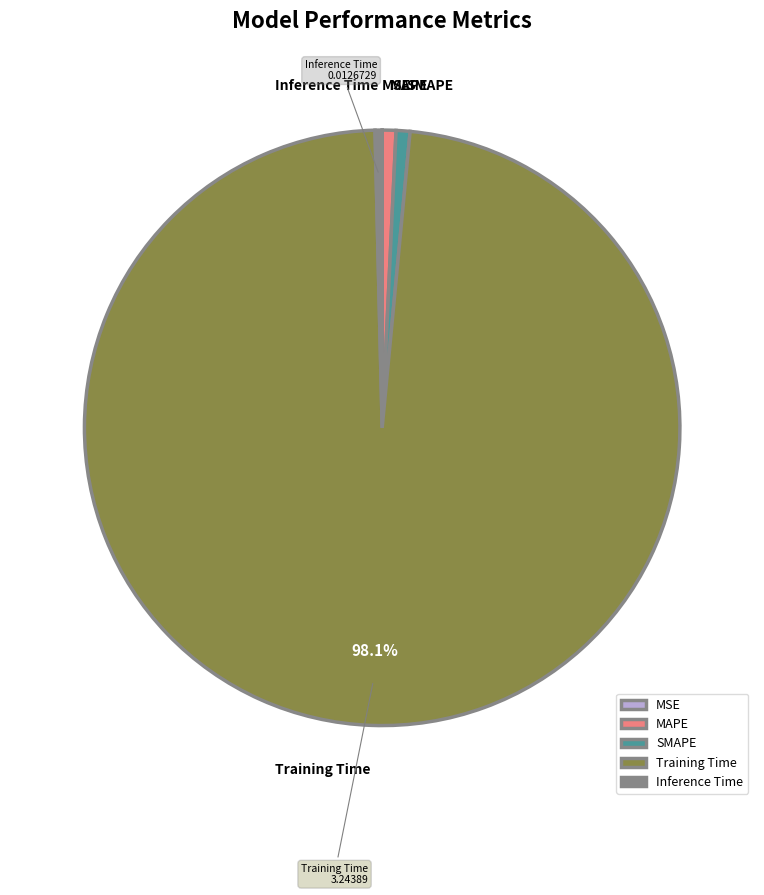

Combined, do Inference Time and SMAPE account for over 50%?

No